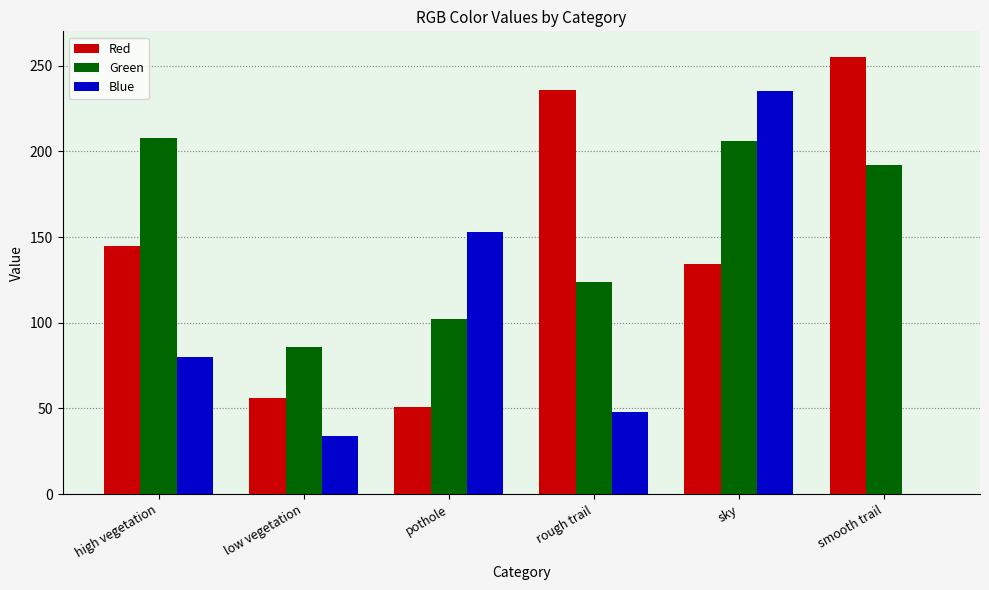

What is the highest value of the Green series?

208